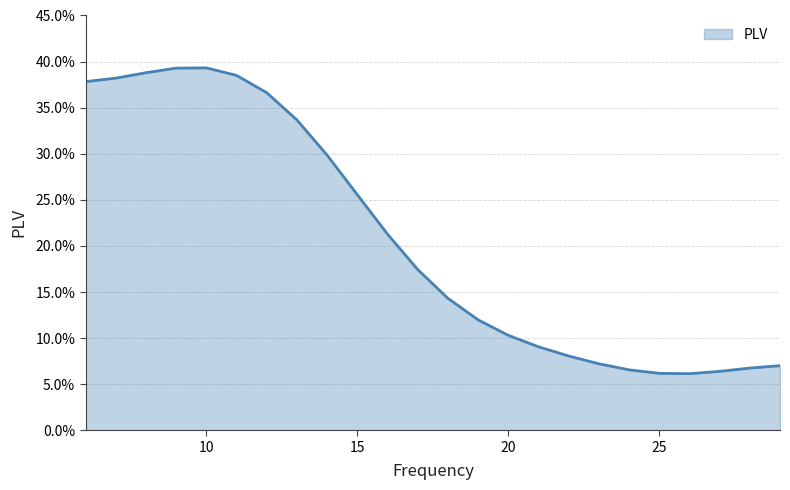

Does the chart display data point markers on the line(s)?

No